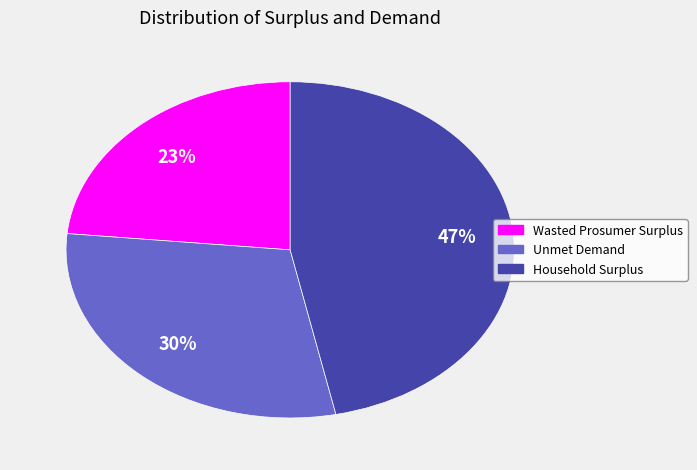

Do Household Surplus and Wasted Prosumer Surplus together represent more than half of the pie?

Yes